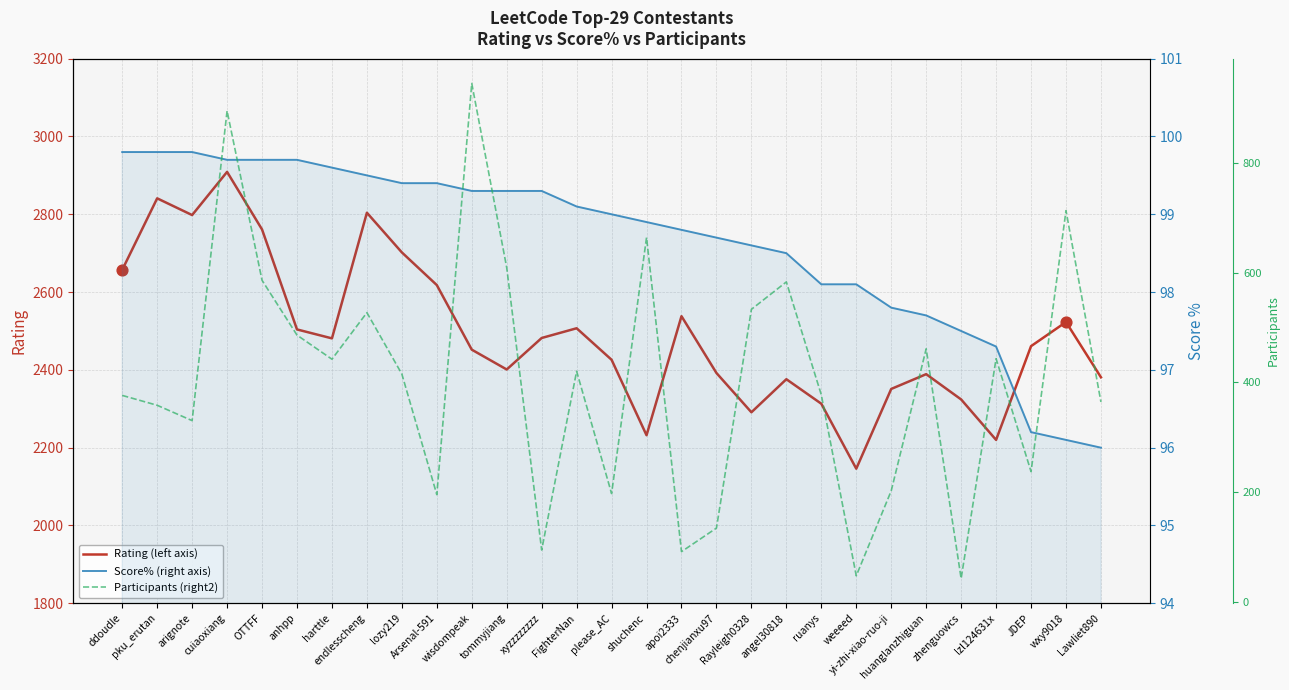

What are all the series names shown in the legend?

Rating (left axis), Score% (right axis), Participants (right2)